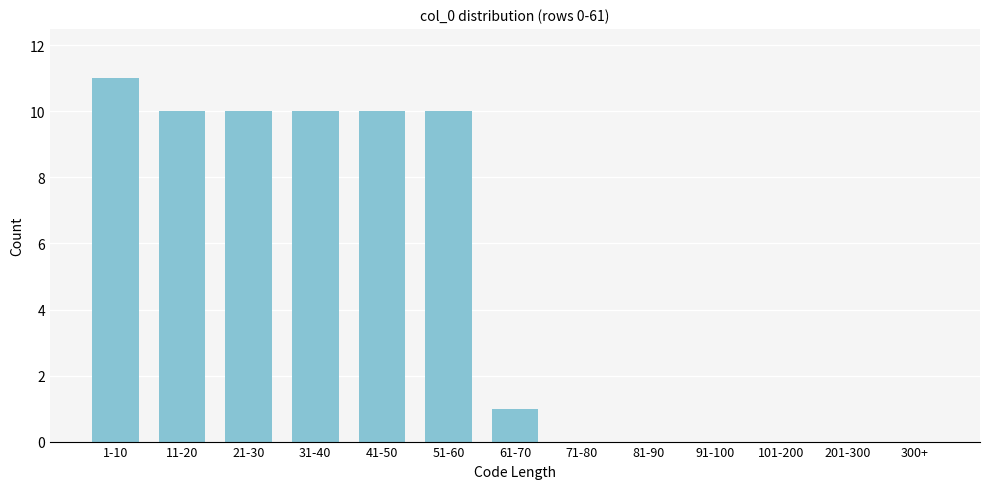

Reading left to right, what are all the values shown in this chart?

1-10=11	11-20=10	21-30=10	31-40=10	41-50=10	51-60=10	61-70=1	71-80=0	81-90=0	91-100=0	101-200=0	201-300=0	300+=0